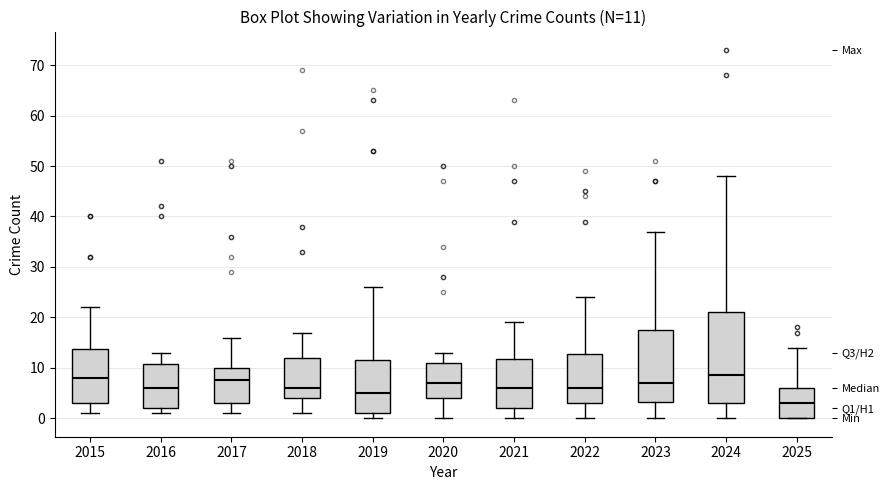

Which box's median line is the lowest?

2025